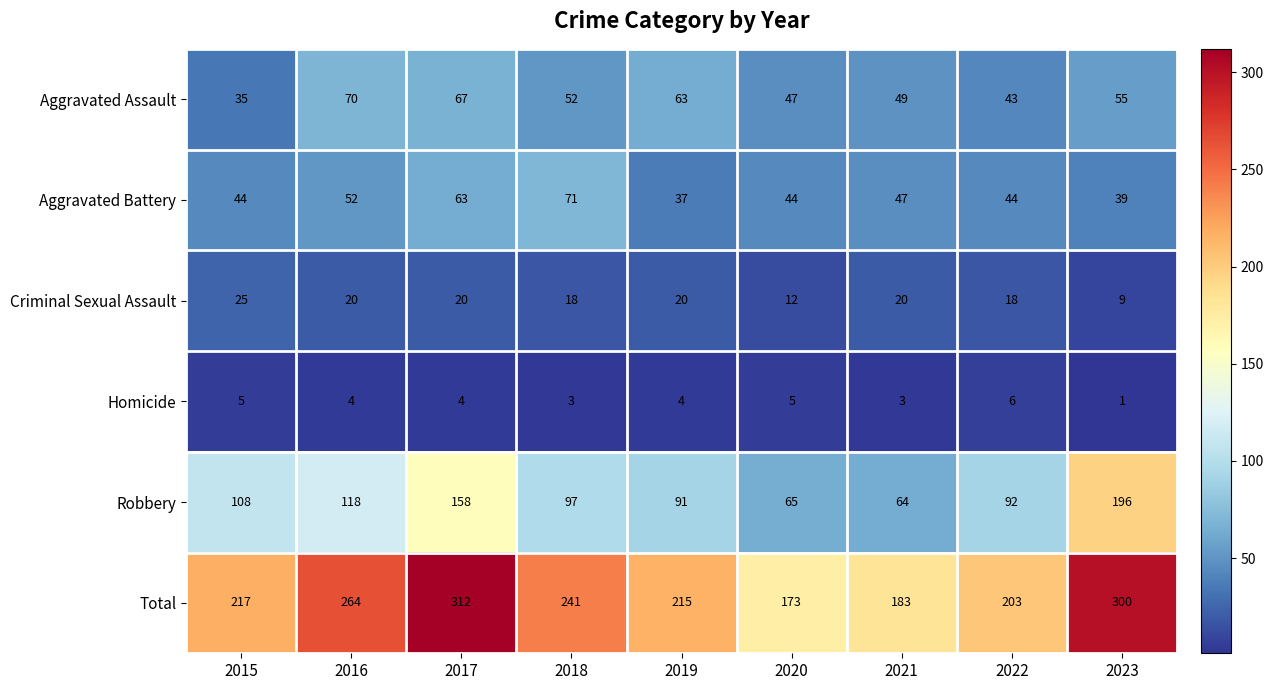

Which category has the lowest value in the Robbery series?

2021